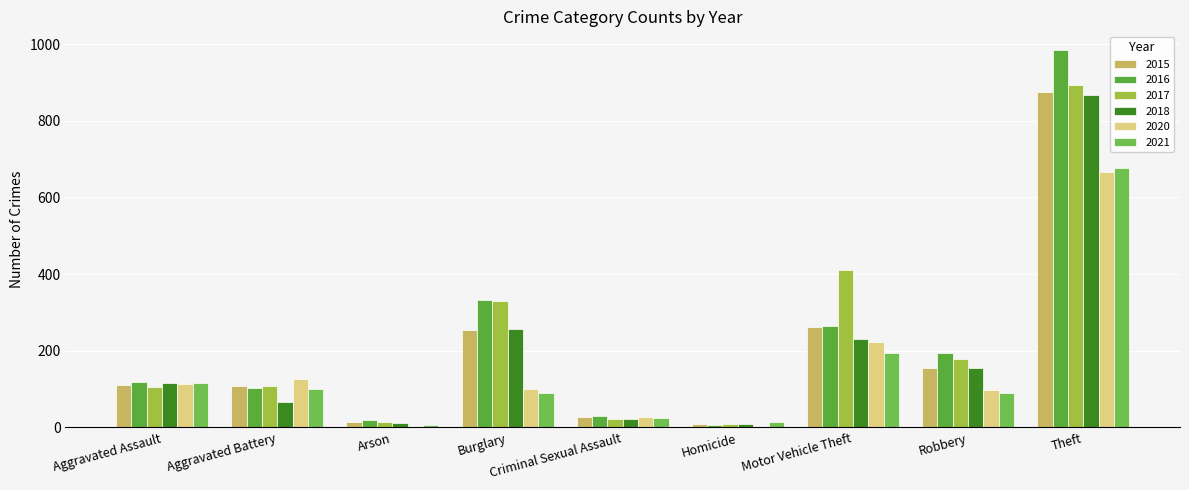

What is the total value across all series at Arson?

69